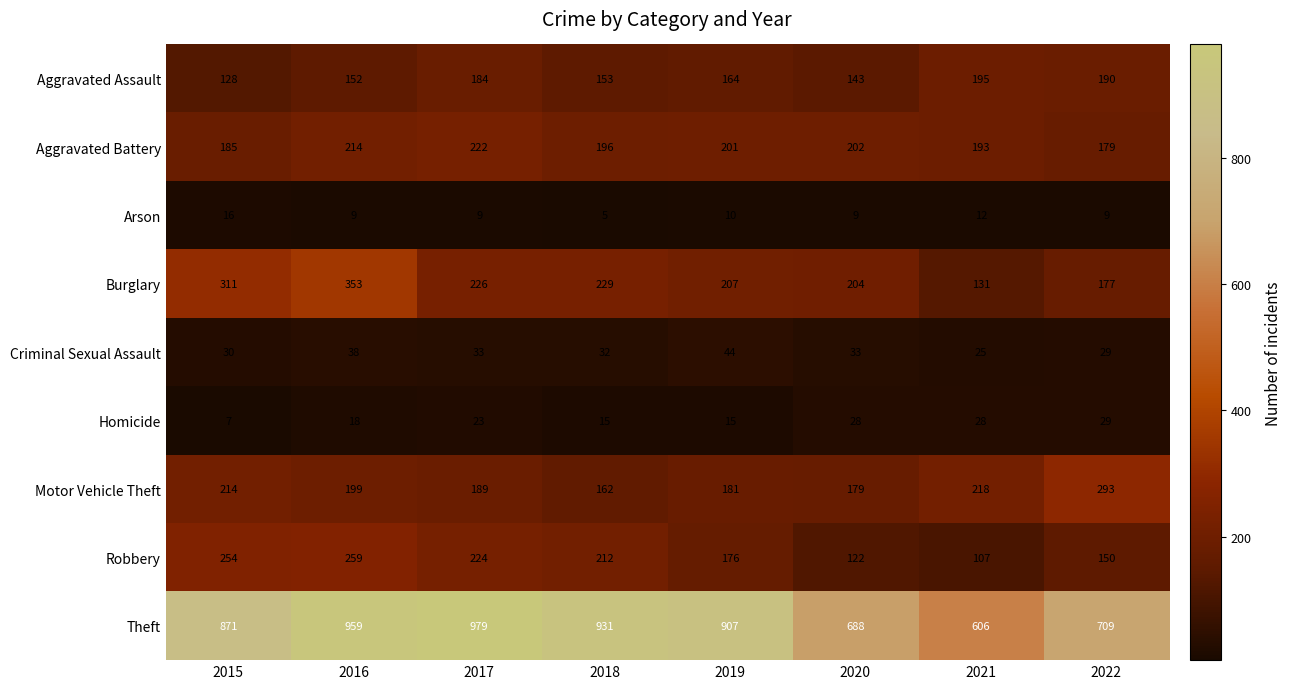

What is the difference between the highest and lowest values at 2017?

970